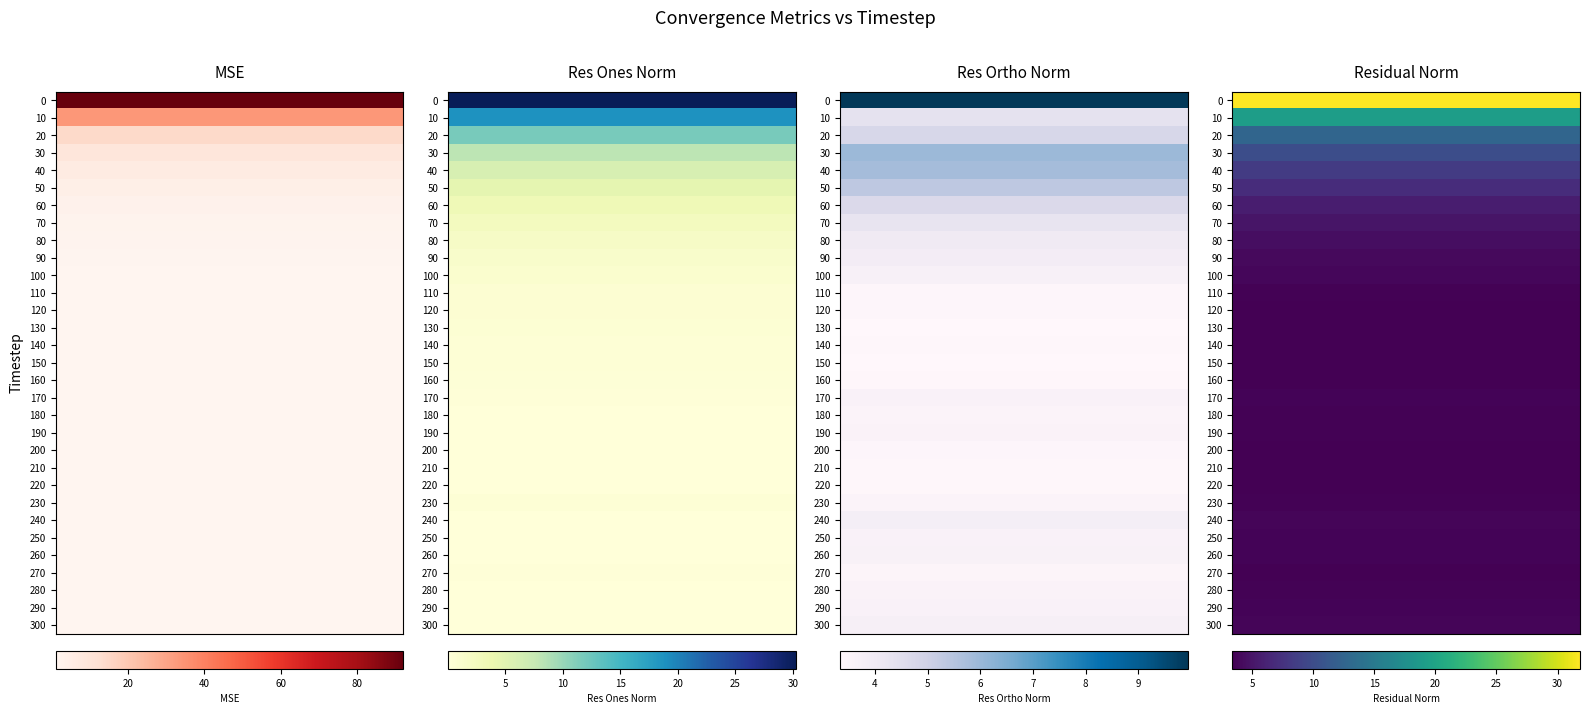

The res_ones_norm series shows 0.1 at 220. True or false?

False